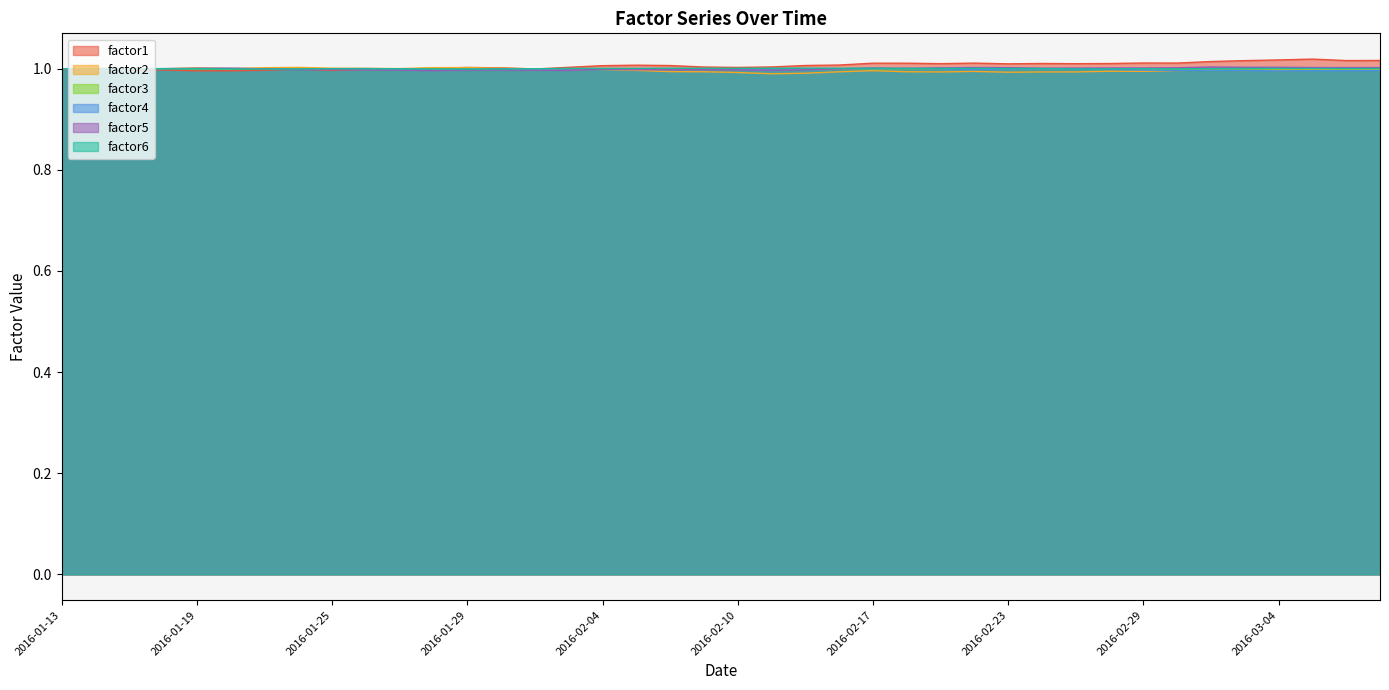

Which series has the largest range (max minus min)?

factor1